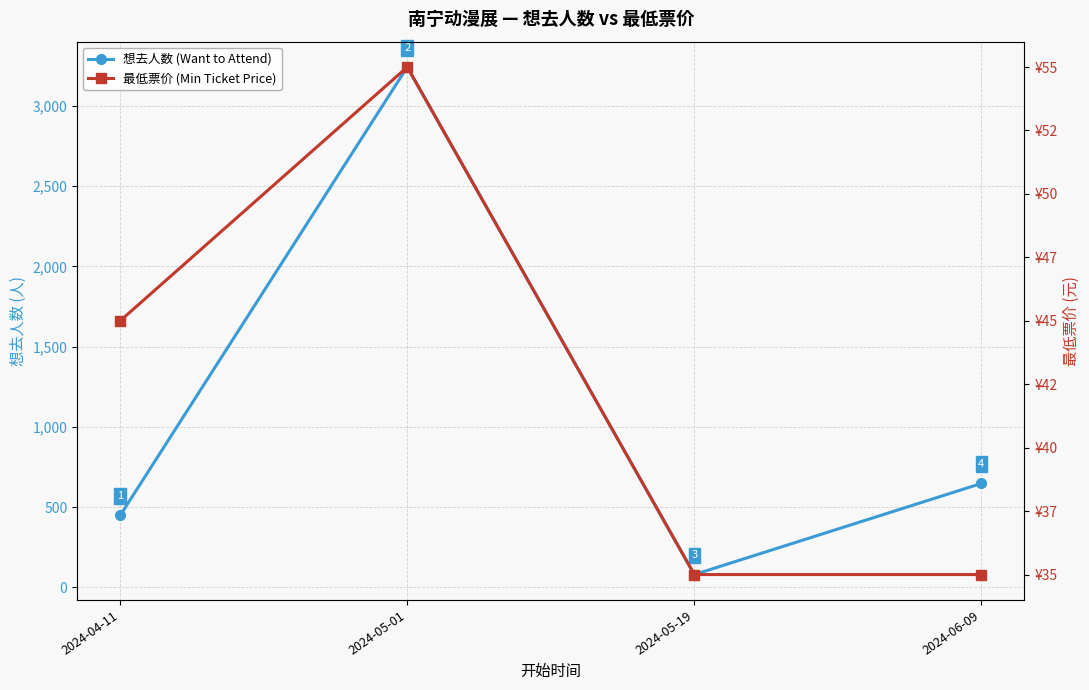

What position from the right is 2024-05-01?

3